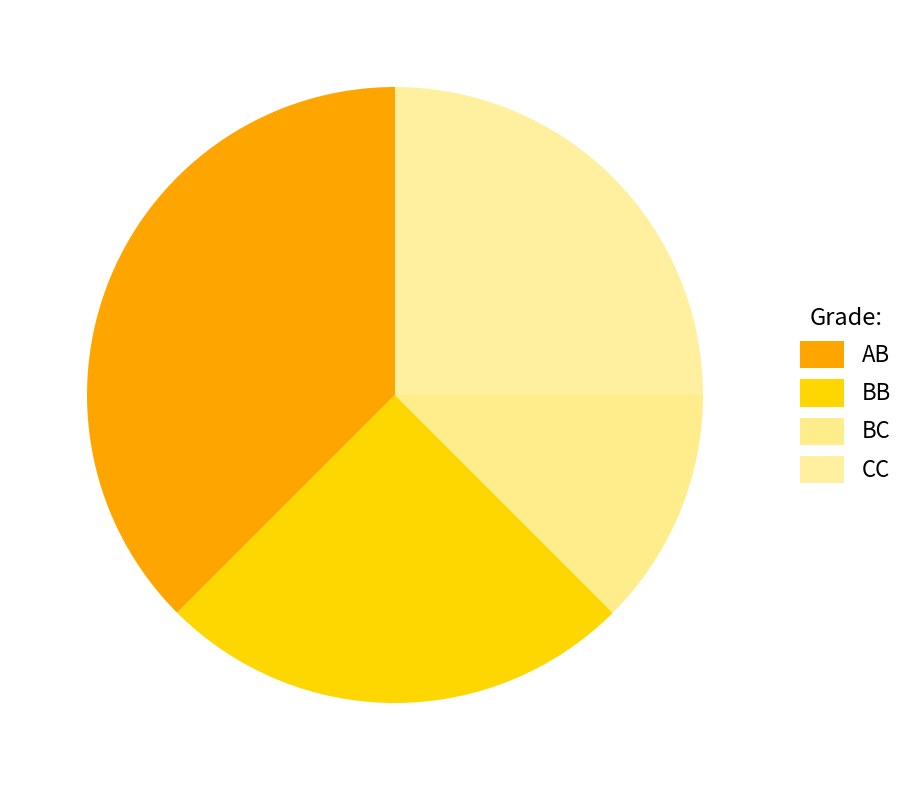

What is the total percentage of AB and CC?

62.5%